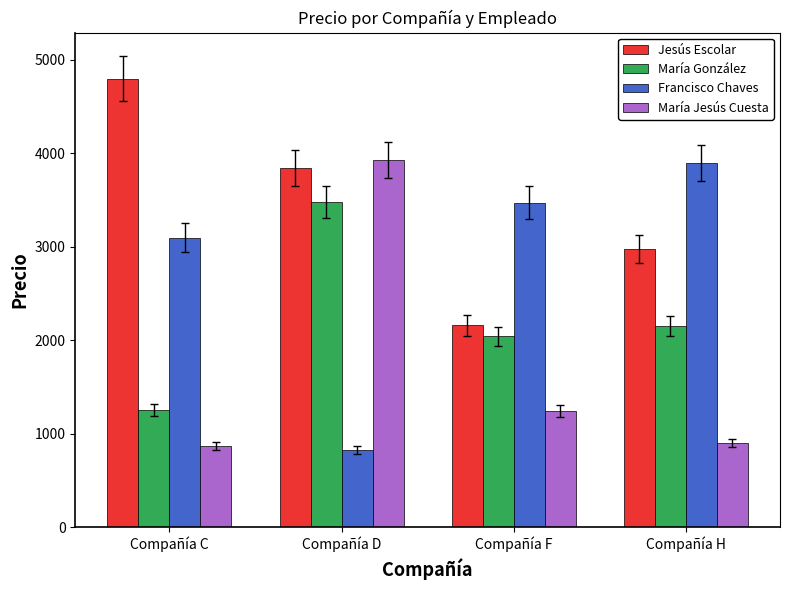

List the labels in order of Francisco Chaves value, largest first.

Compañía H, Compañía F, Compañía C, Compañía D